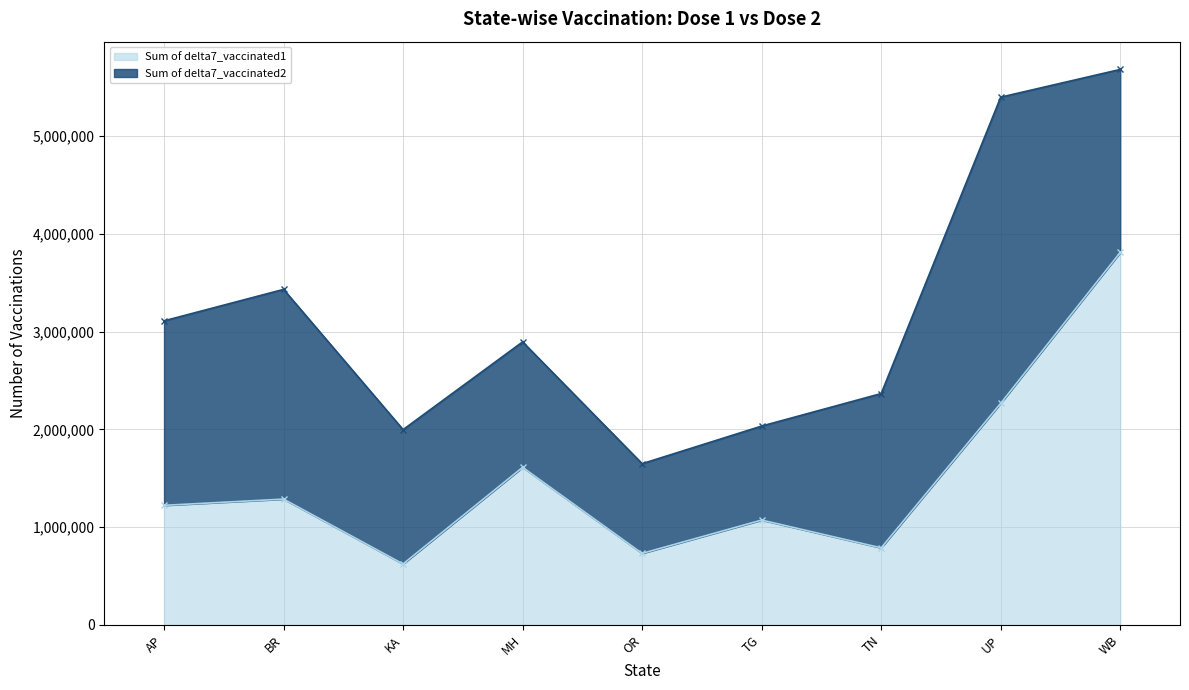

What is the minimum value shown in the chart?

623591